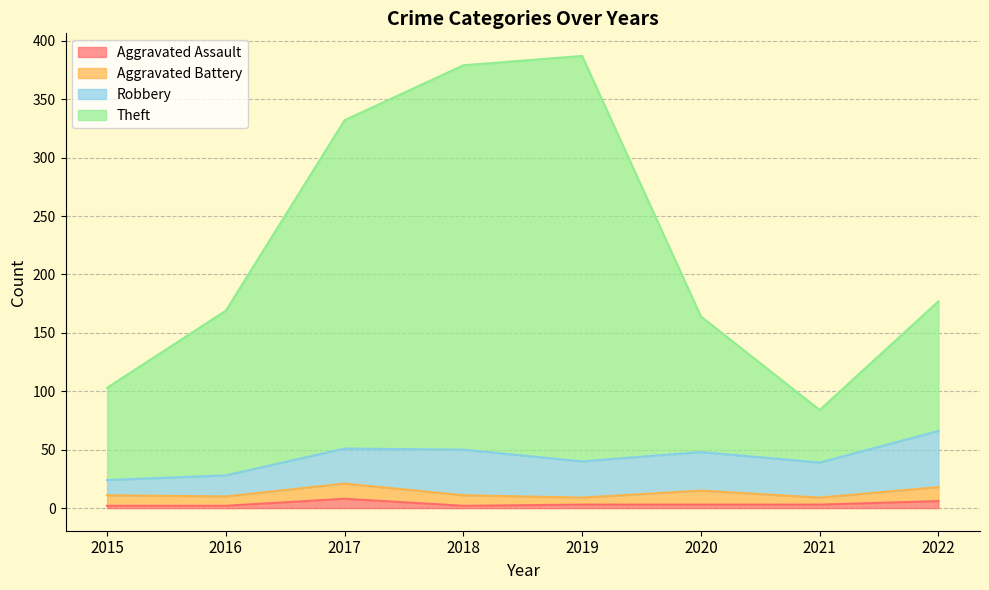

Does the chart display data point markers on the line(s)?

No